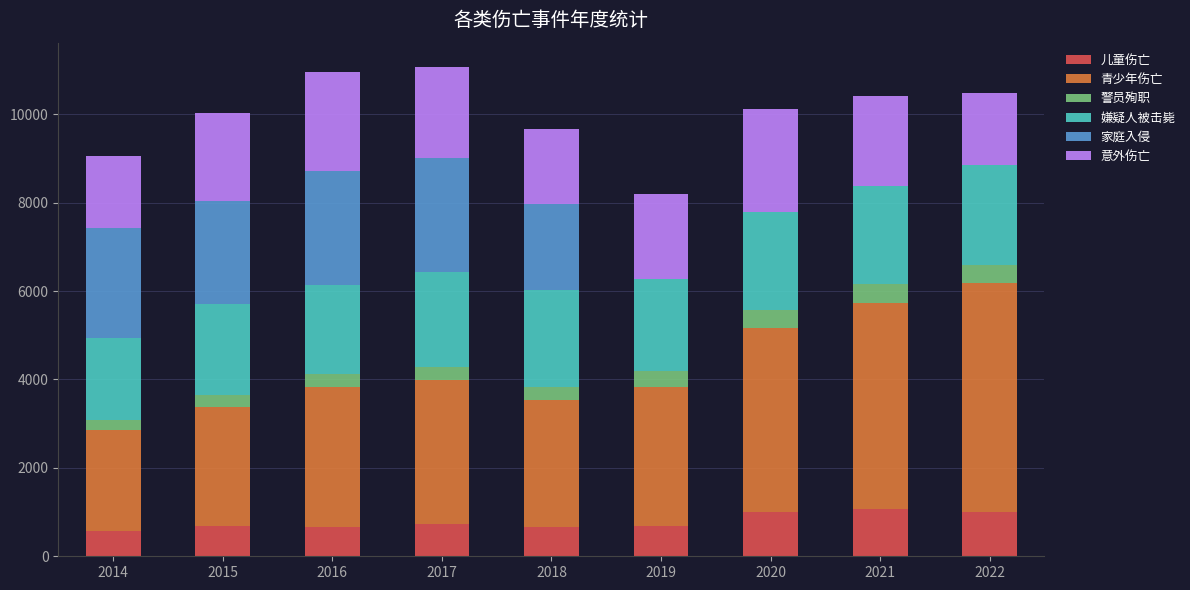

What is the sum of all 儿童伤亡 values?

7067